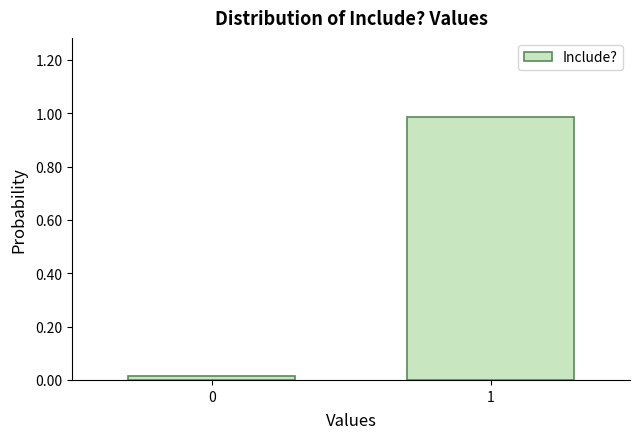

The chart shows a value of 1.5 at 1. True or false?

False